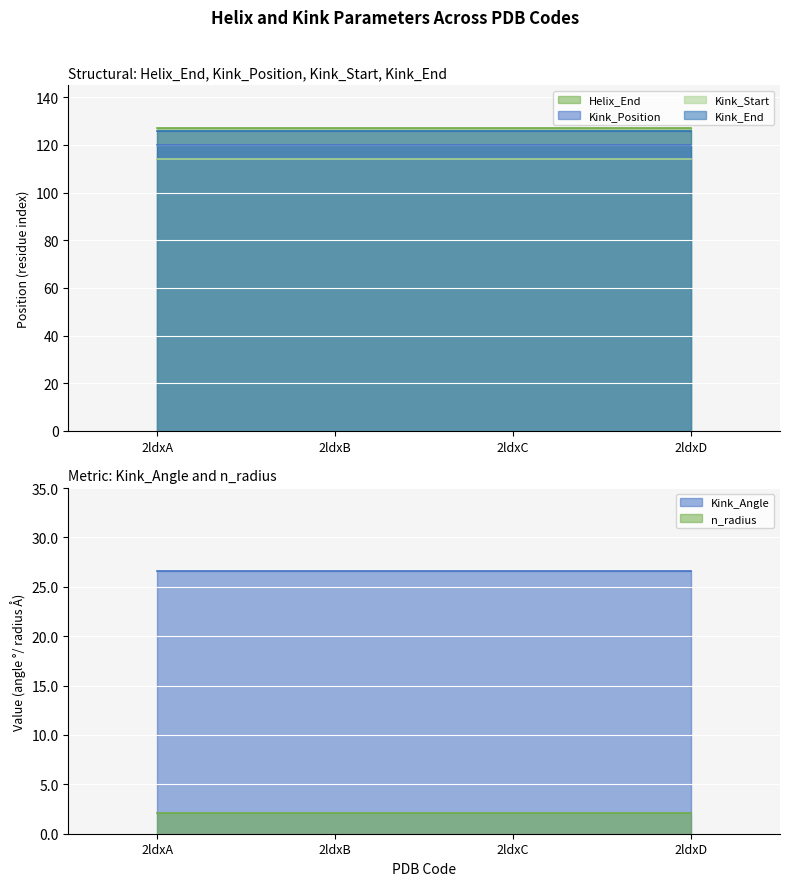

How many lines are shown in the chart?

6